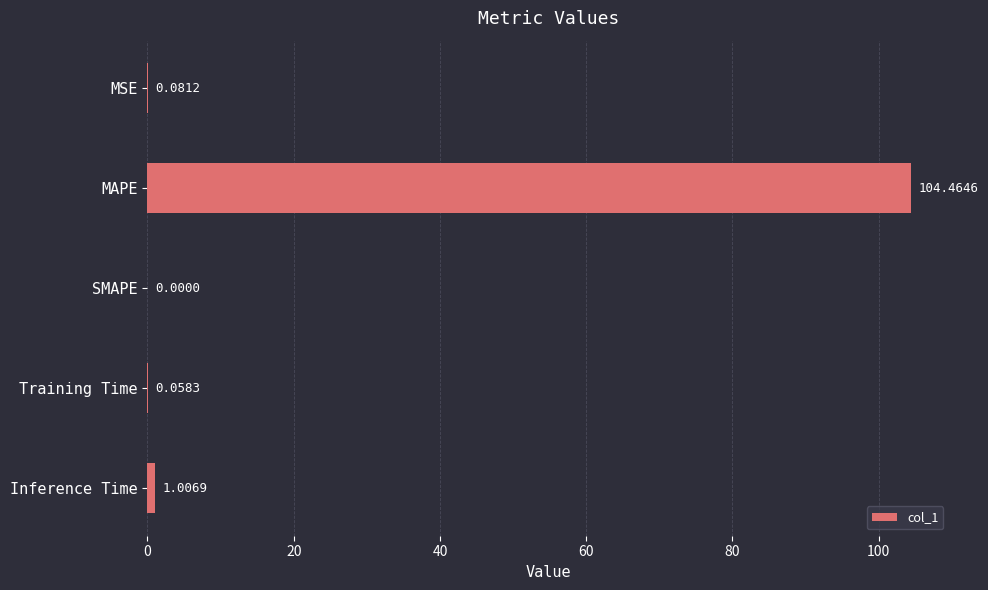

Where is the data nearest to the value 52?

Inference Time